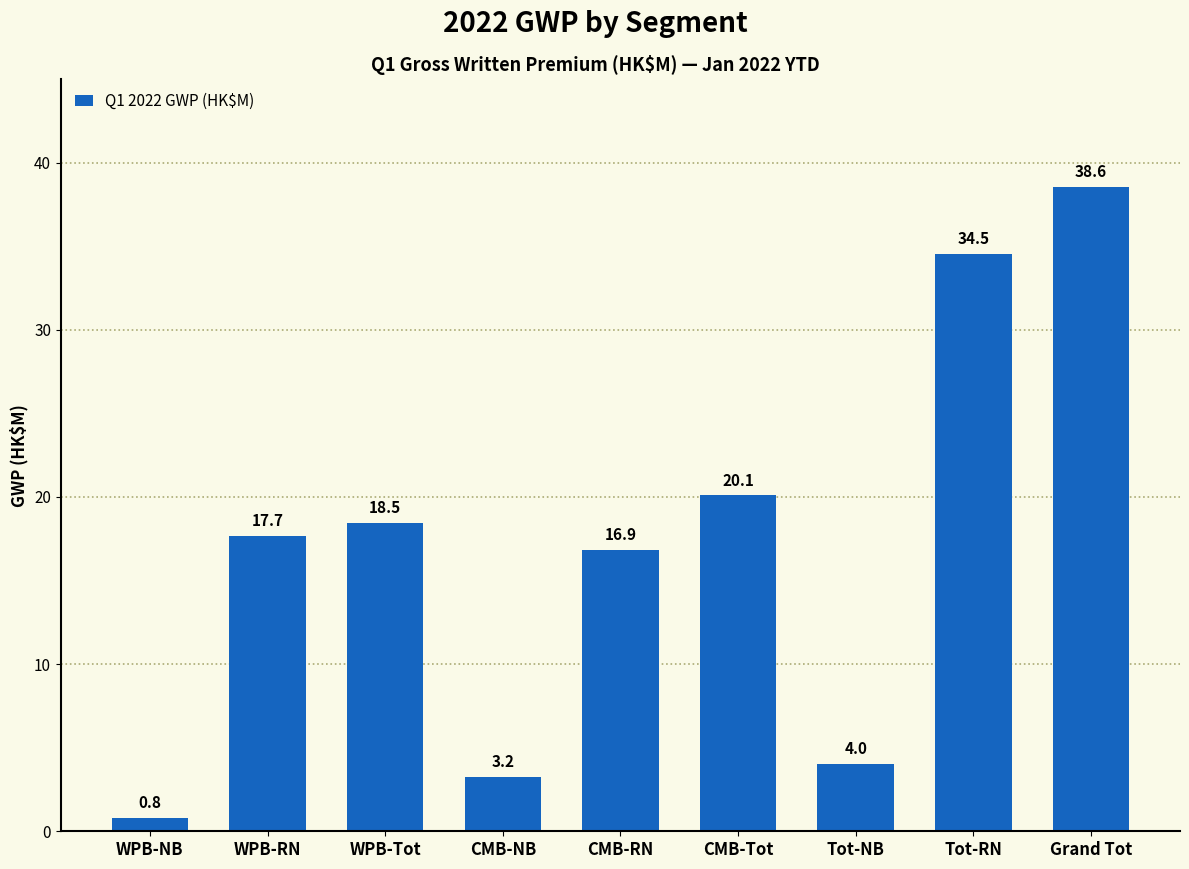

Reading left to right, list all the values displayed in this chart.

WPB-NB=0.8	WPB-RN=17.7	WPB-Tot=18.5	CMB-NB=3.2	CMB-RN=16.9	CMB-Tot=20.1	Tot-NB=4.0	Tot-RN=34.5	Grand Tot=38.6